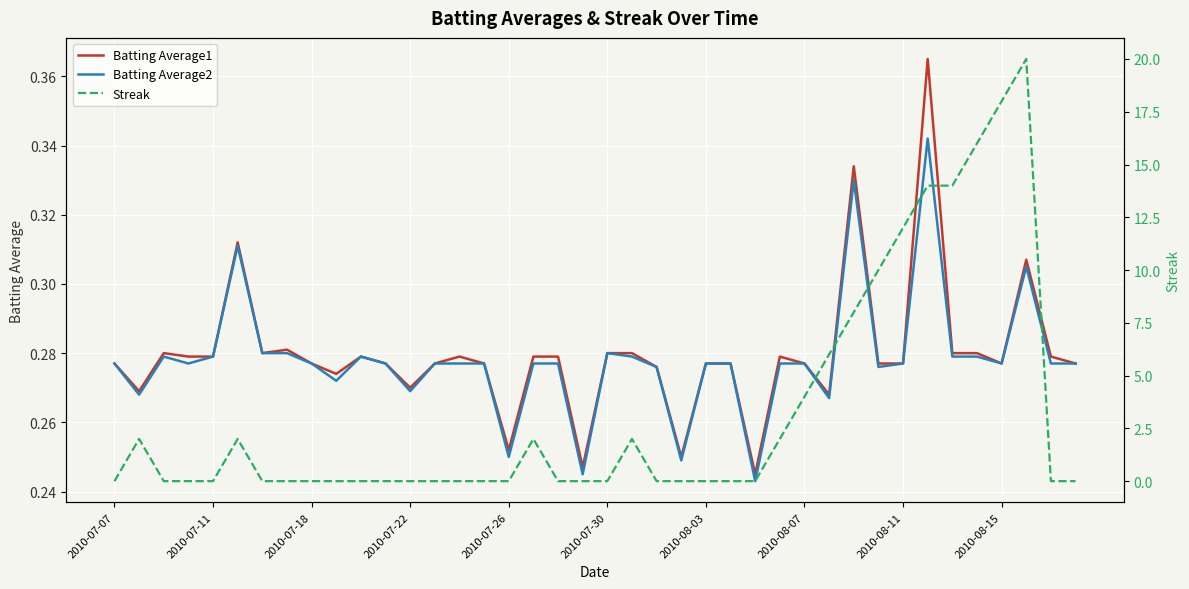

The value of Batting Average2 at 2010-07-22 is 0.3. True or false?

True